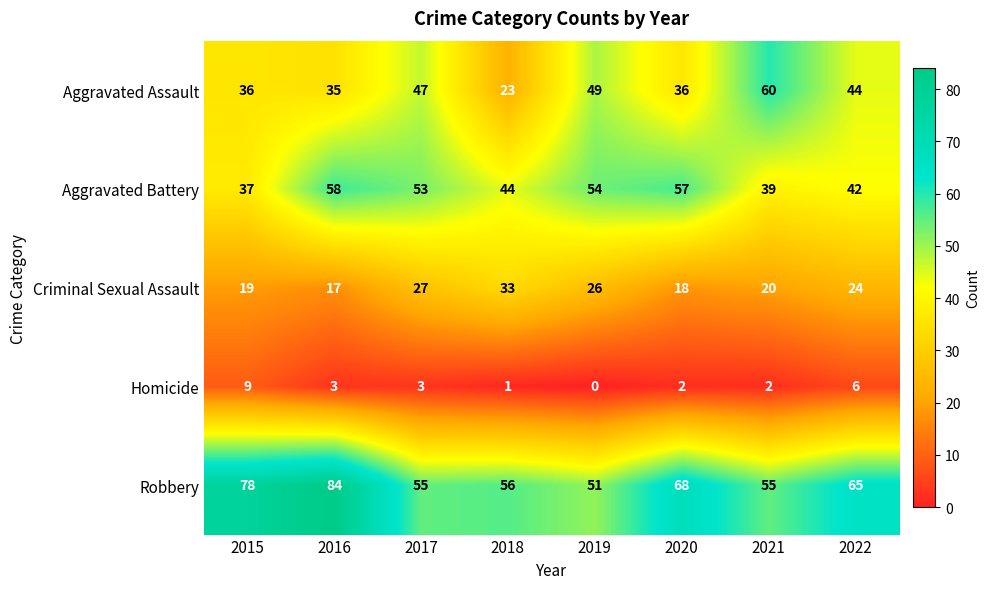

What is the approximate value of Aggravated Assault at 2019?

49